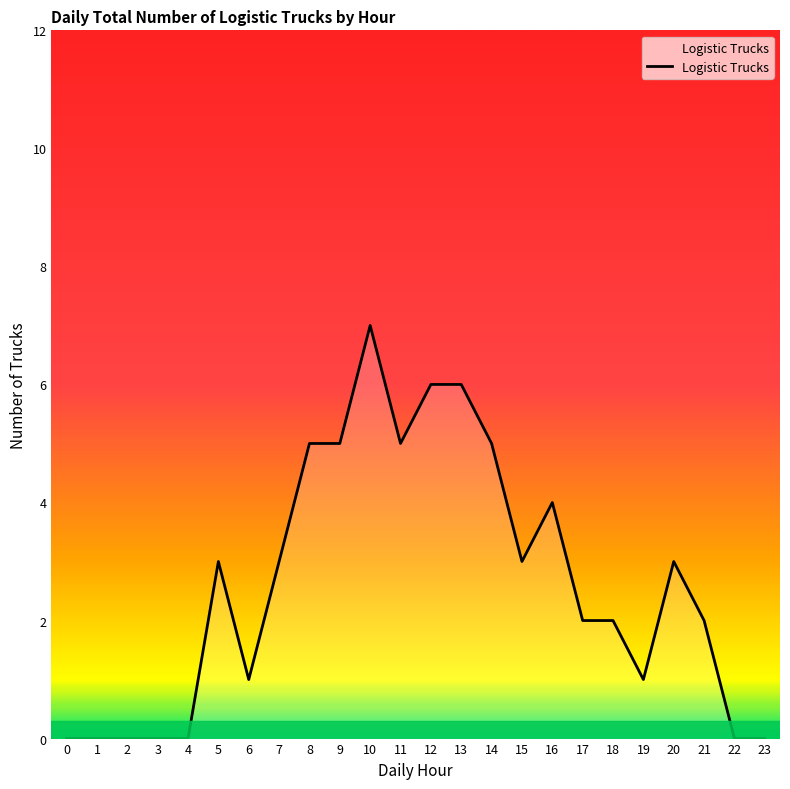

What is the greatest value displayed?

7